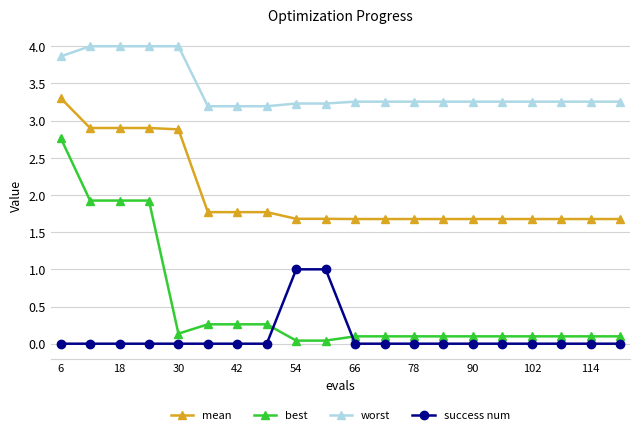

How many lines are shown in the chart?

4